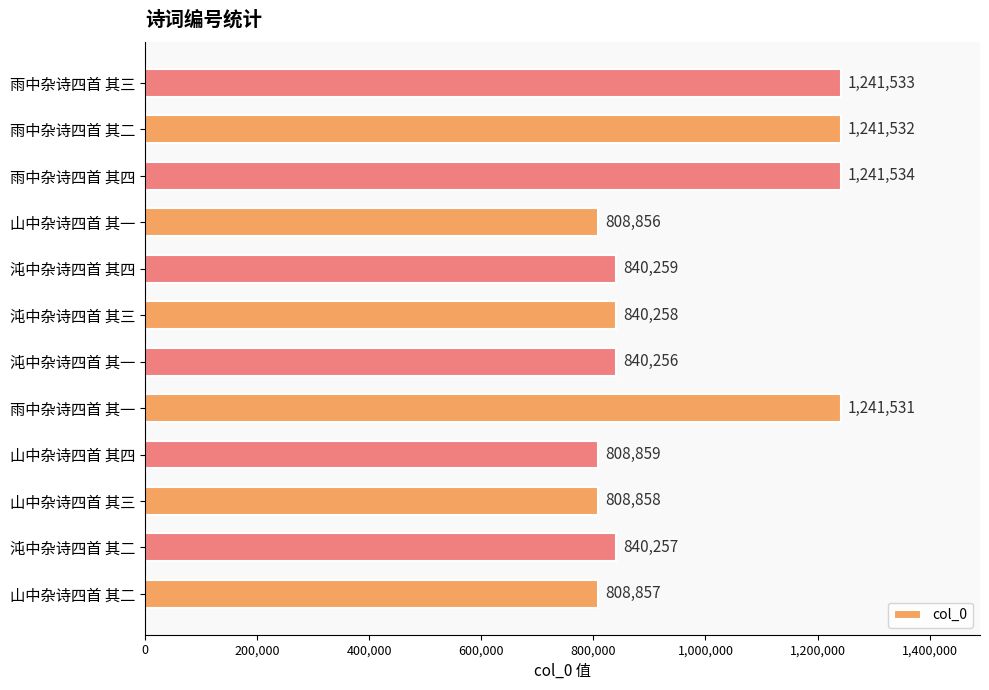

What is the difference between the second highest and minimum values?

432677